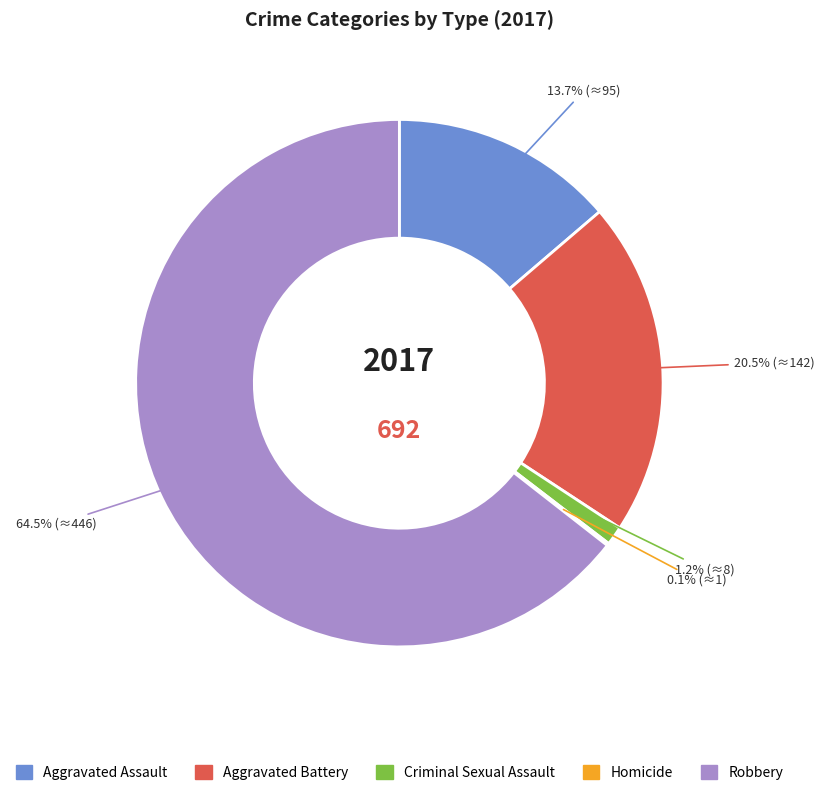

Which category has the biggest portion of the pie?

Robbery